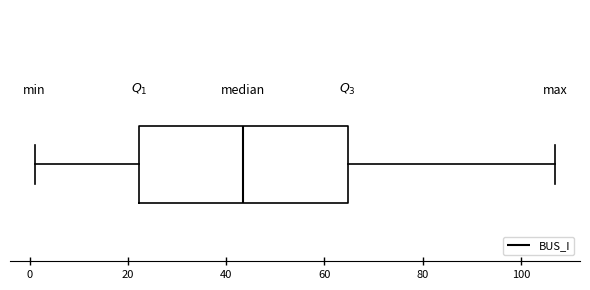

Read this box plot against the x-axis: the position of the median line, the range covered by the box, and the ends of both whiskers. The values are not printed on the chart, so give them approximately, as read against the axis.

median 44, box 22 to 64, whiskers 2 to 108